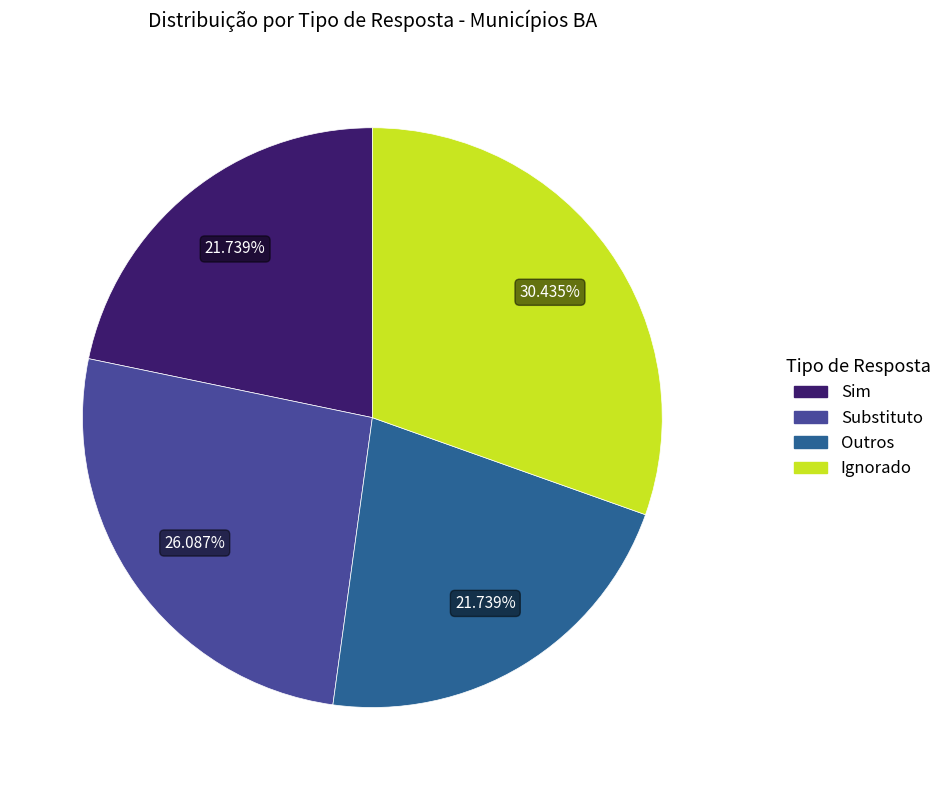

Does Outros account for over 50% of the chart?

No